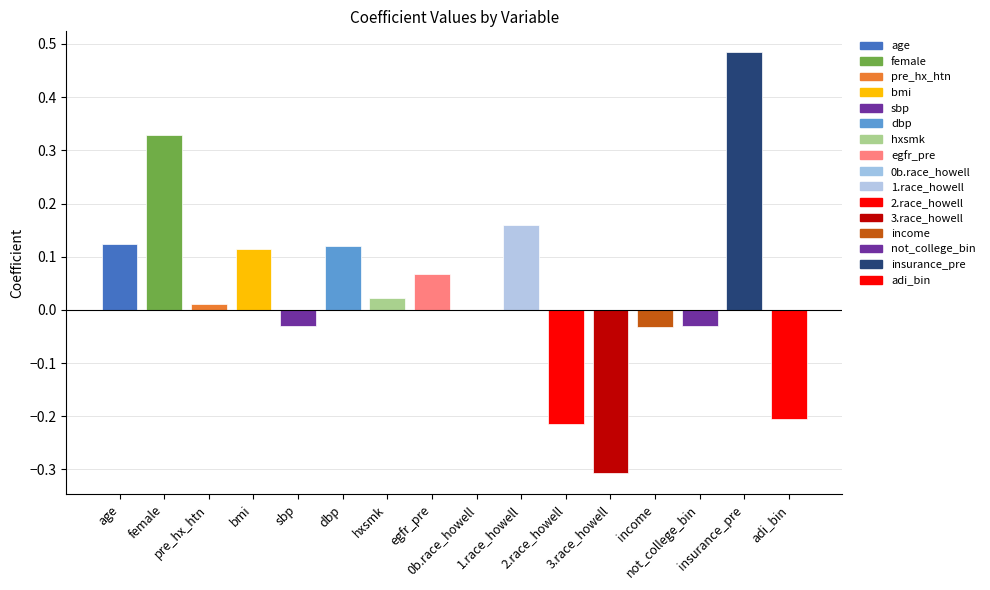

Which category has the highest value across all series?

insurance_pre